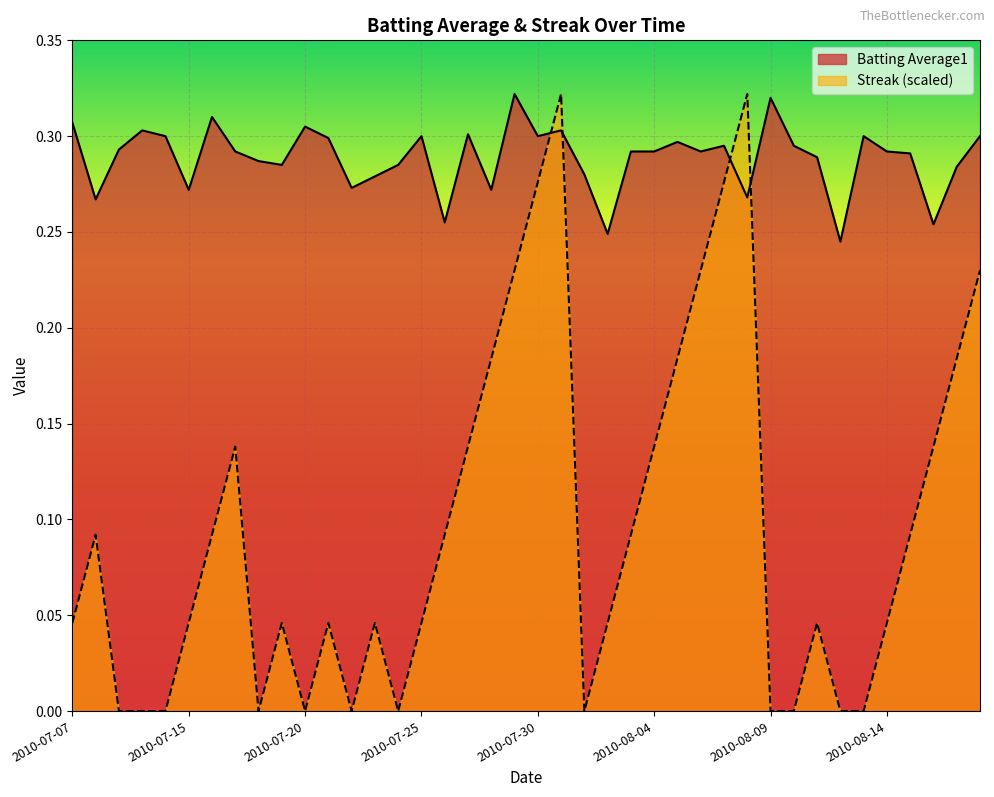

Which series has the largest range (max minus min)?

Streak (scaled)